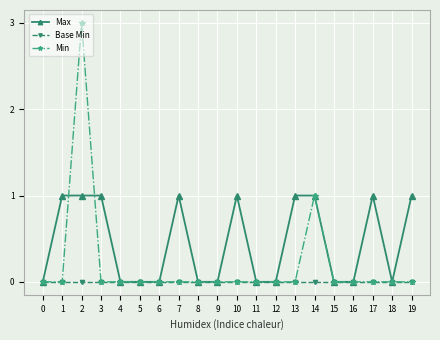

Is it true that Min equals 0 at 1?

True